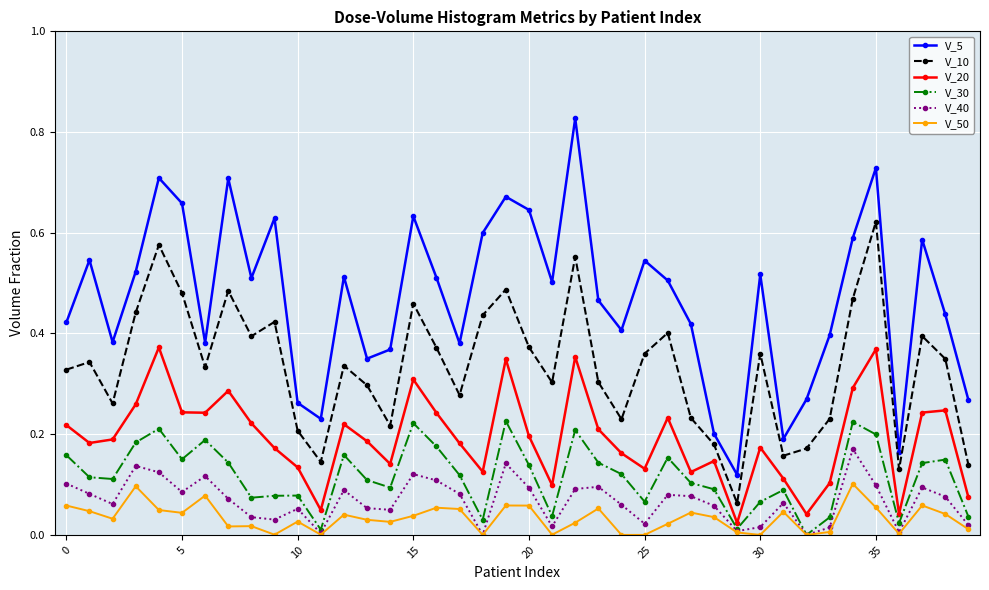

True or false: V_10 and V_5 cross at least once.

False